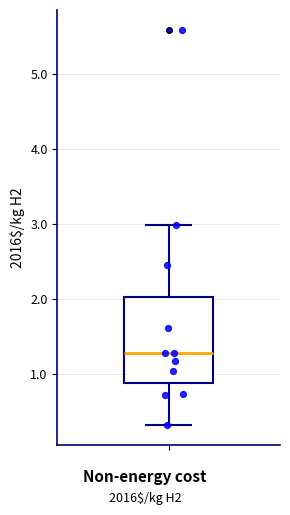

Read this box plot against the y-axis: the position of the median line, the range covered by the box, and the ends of both whiskers. The values are not printed on the chart, so give them approximately, as read against the axis.

median 1.3, box 0.9 to 2.0, whiskers 0.3 to 3.0